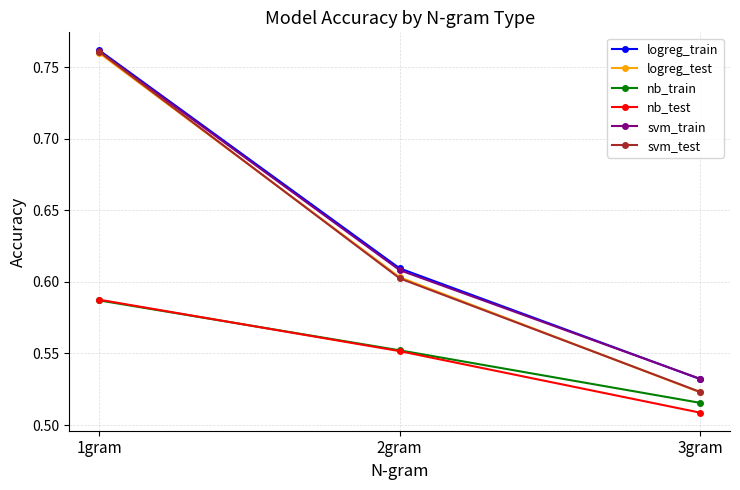

Is it true that logreg_train equals 0.8 at 3gram?

False